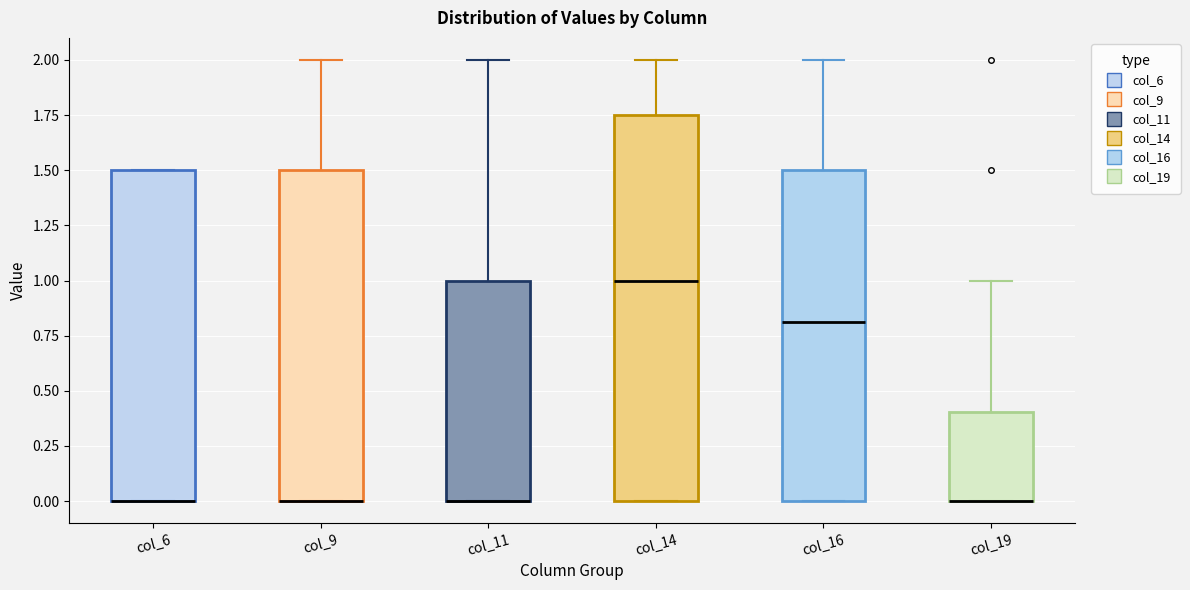

Reading left to right, transcribe this box plot: for each box, give where its median line is, the range the box spans, and where its two whiskers end, as read against the y-axis. The values are not printed on the chart, so give them approximately, as read against the axis.

col_6: median 0.00 (drawn on the box's lower edge), box 0.00 to 1.50, whiskers 0.00 to 1.50
col_9: median 0.00 (drawn on the box's lower edge), box 0.00 to 1.50, whiskers 0.00 to 2.00
col_11: median 0.00 (drawn on the box's lower edge), box 0.00 to 1.00, whiskers 0.00 to 2.00
col_14: median 1.00, box 0.00 to 1.75, whiskers 0.00 to 2.00
col_16: median 0.80, box 0.00 to 1.50, whiskers 0.00 to 2.00
col_19: median 0.00 (drawn on the box's lower edge), box 0.00 to 0.40, whiskers 0.00 to 1.00